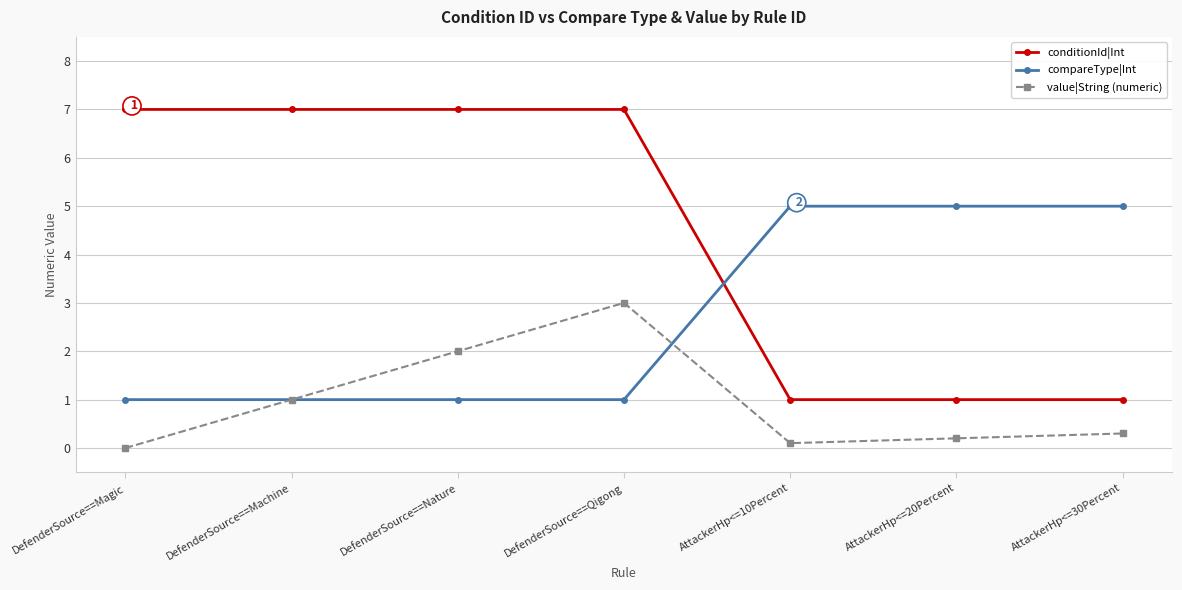

True or false: conditionId|Int and value|String (numeric) cross at least once.

False